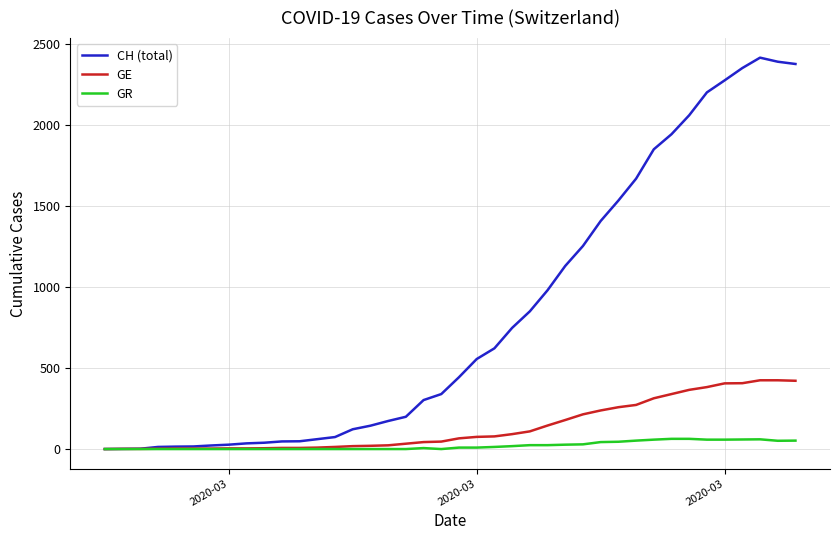

Which series has the widest spread of values?

CH (total)